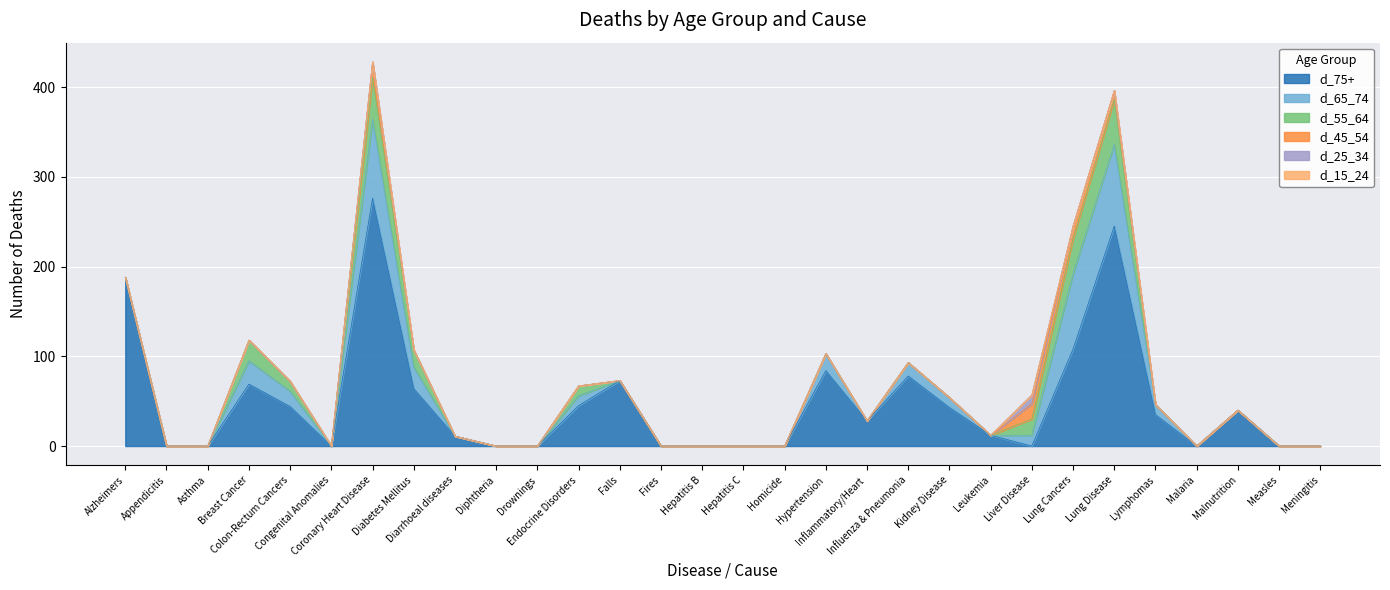

True or false: d_25_34 has a value of -5 at Alzheimers.

False